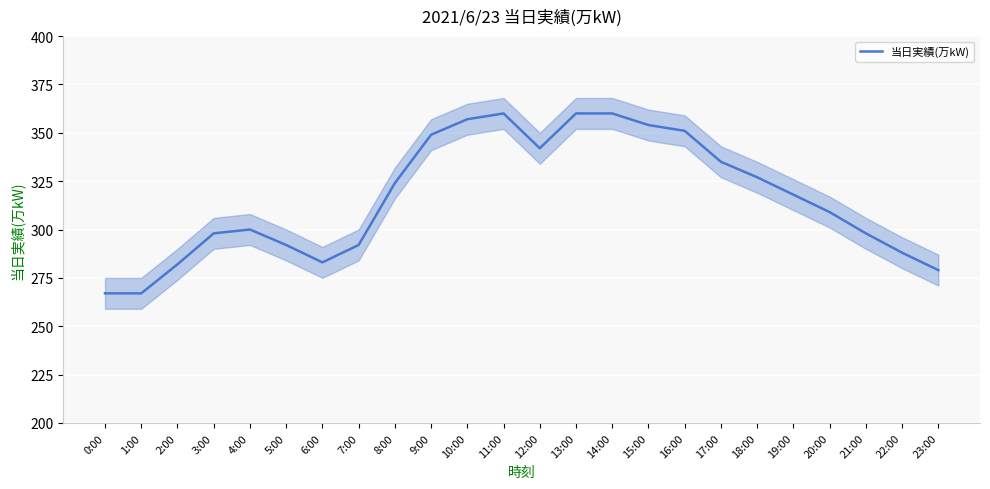

What is the change in value from 5:00 to 10:00?

+65